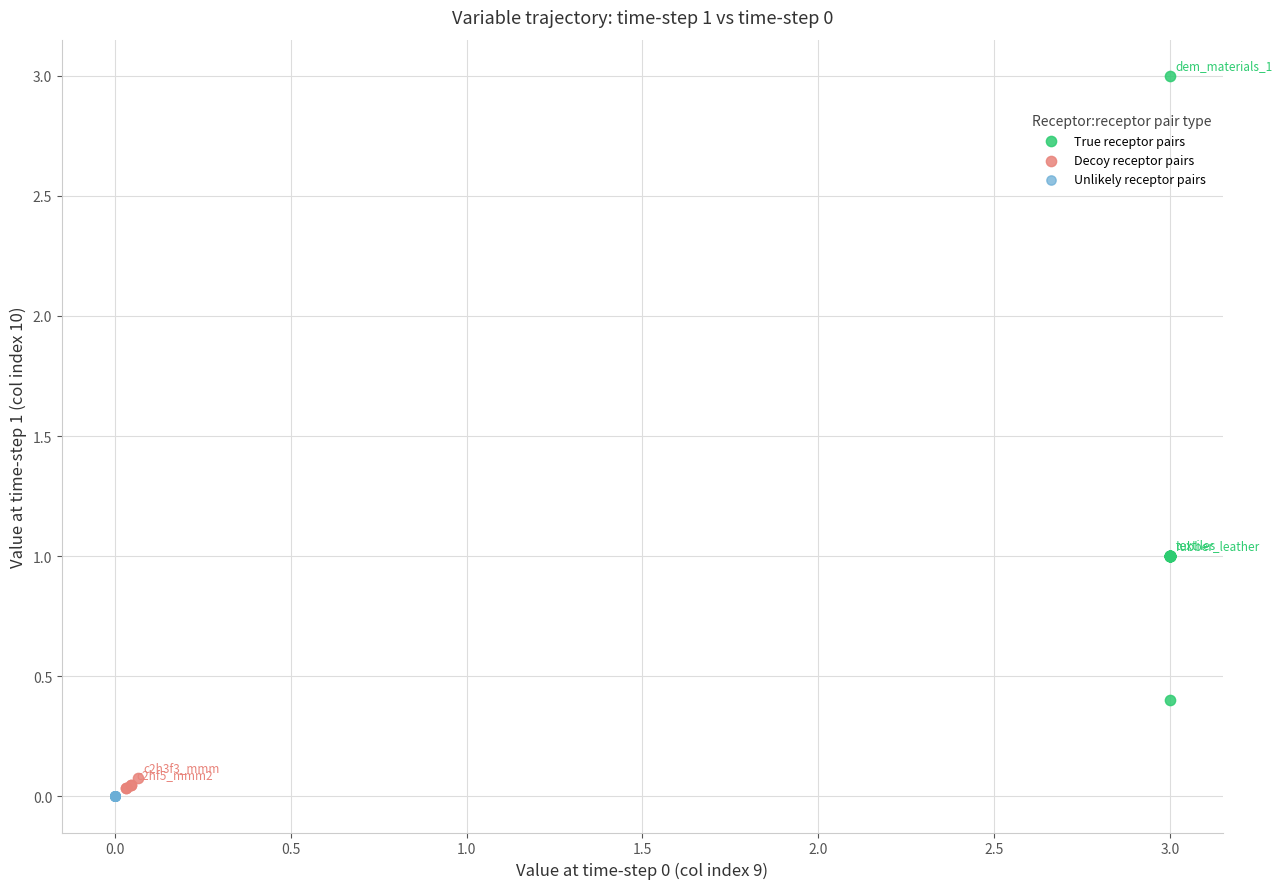

Which series reaches the minimum Y coordinate?

Unlikely receptor pairs